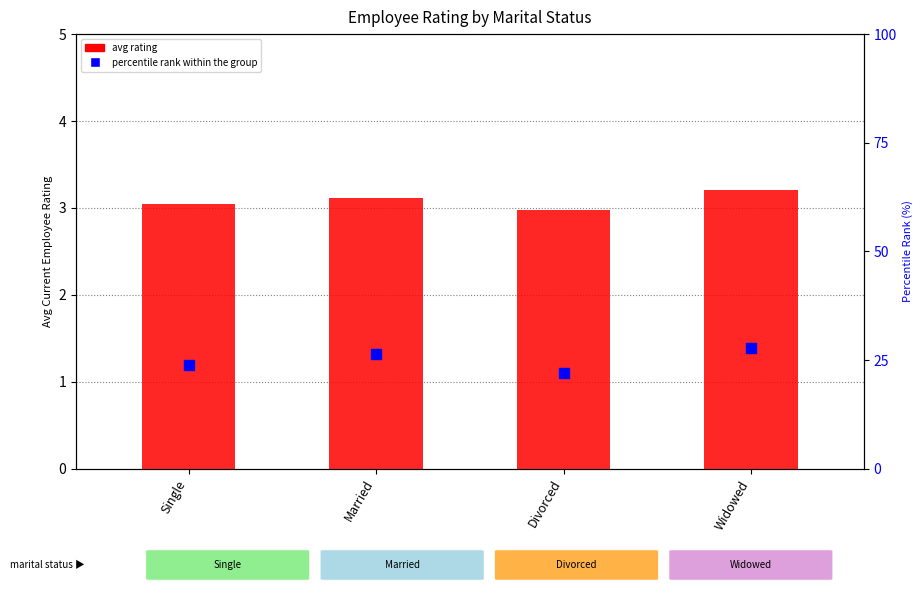

Which series reaches the maximum Y coordinate?

percentile rank within the group